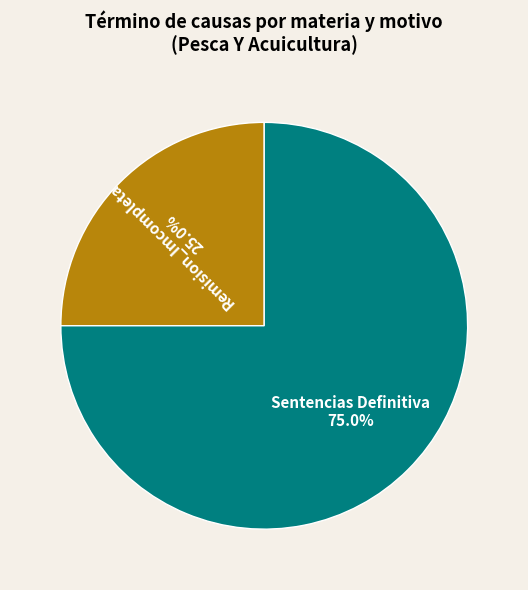

Which slice is the largest?

Sentencias Definitiva